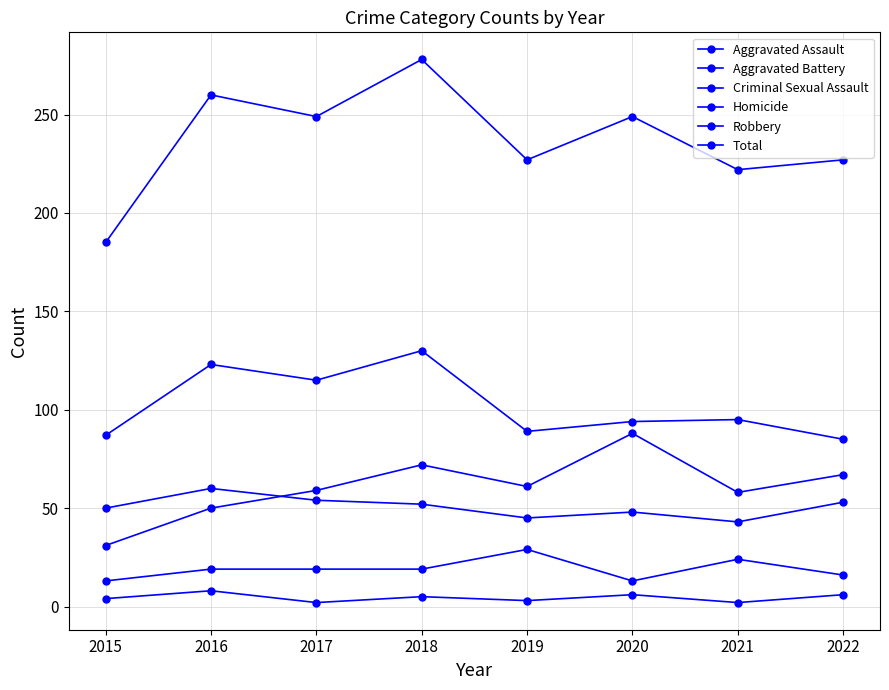

How many lines are shown in the chart?

6